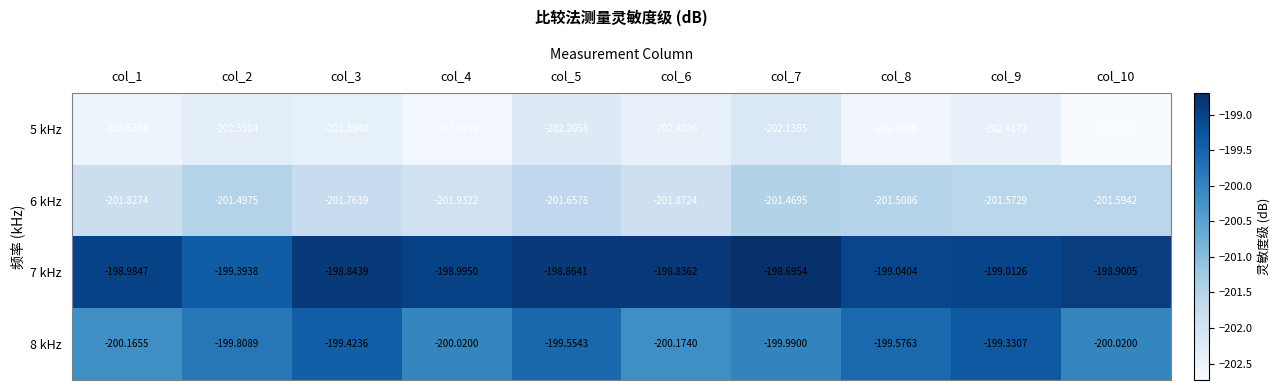

Is the value of 5 kHz at col_9 greater than the value of 6 kHz at col_7?

No